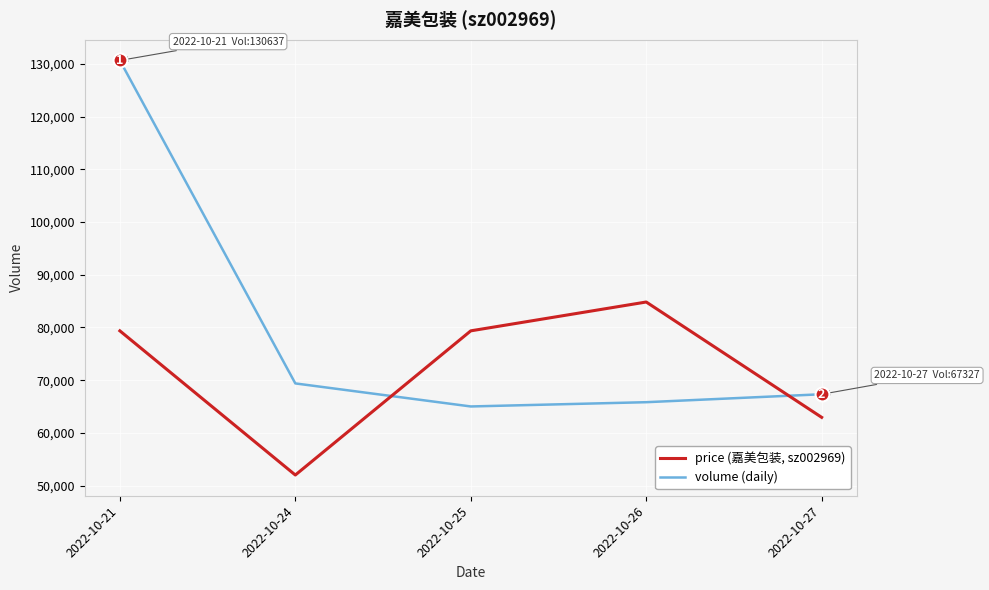

At which category is the sum across all series the highest?

2022-10-21